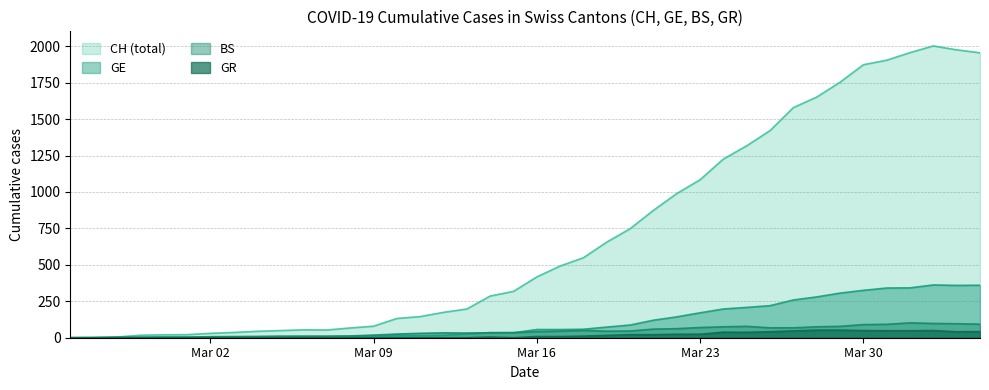

Reading left to right, extract all data points from this chart.

CH: 0	1	5	17	20	21	30	36	44	49	54	53	67	79	132	145	174	197	286	318	417	492	549	656	748	874	989	1084	1226	1317	1421	1579	1651	1753	1873	1904	1956	2002	1975	1955
GE: 0	1	1	2	3	3	3	4	4	5	7	7	9	10	14	14	17	26	35	34	56	56	58	73	87	120	143	171	197	208	220	259	280	306	325	341	342	362	359	360
GR: 0	0	0	0	0	0	0	0	0	0	0	0	0	0	0	0	0	0	5	0	8	8	11	16	21	21	24	24	38	37	41	47	52	52	49	48	48	49	41	42
BS: 0	0	3	3	4	4	7	8	9	11	11	11	12	18	25	30	33	32	34	35	41	45	50	45	46	59	62	70	75	78	68	68	75	78	90	92	102	98	96	93